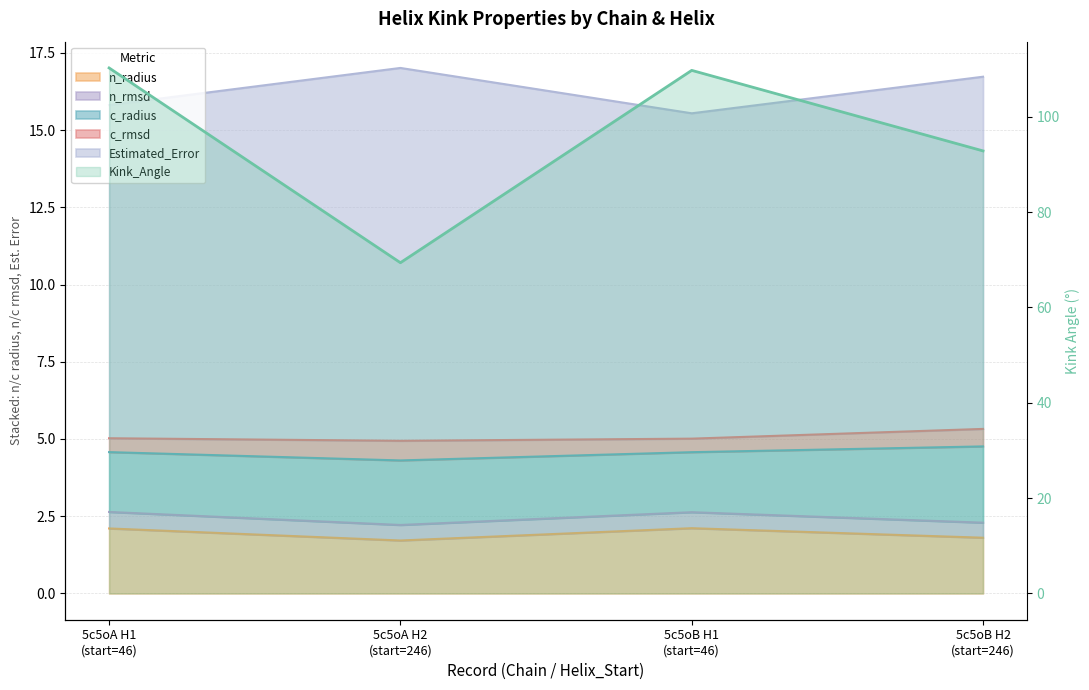

What is the label of the 4th point from the right?

5c5oA H1 (start=46)